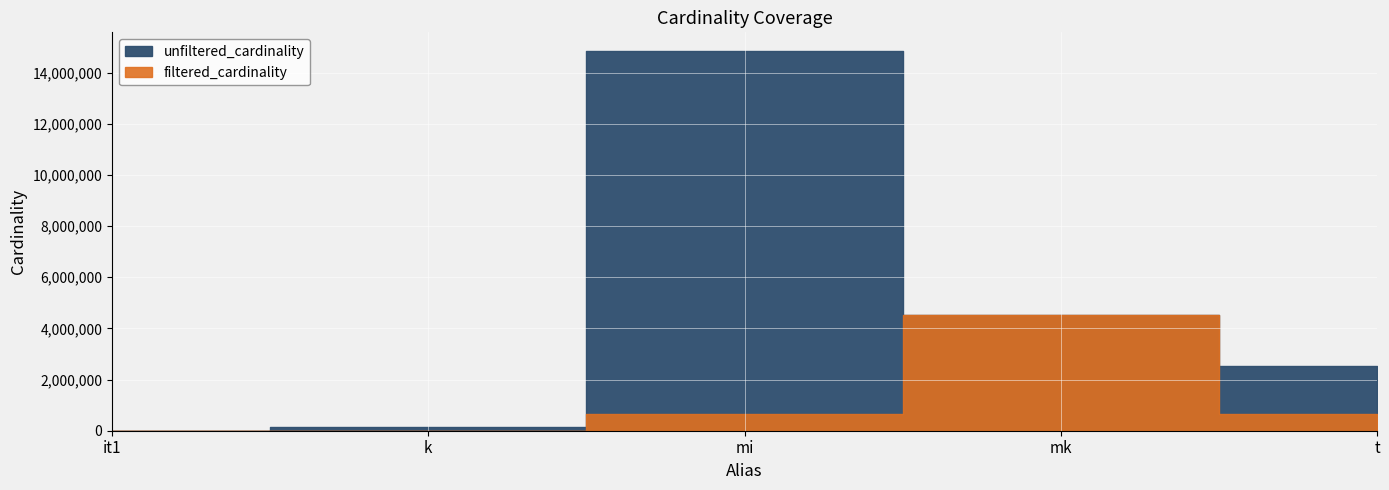

True or false: unfiltered_cardinality and filtered_cardinality cross at least once.

False